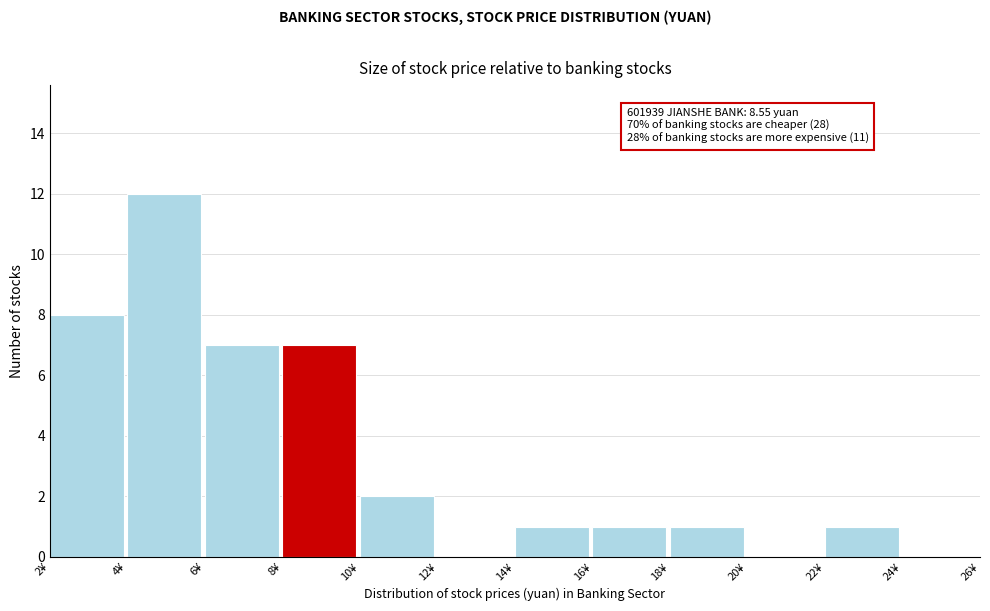

Over which range of the x-axis is the bar tallest?

4 to 6